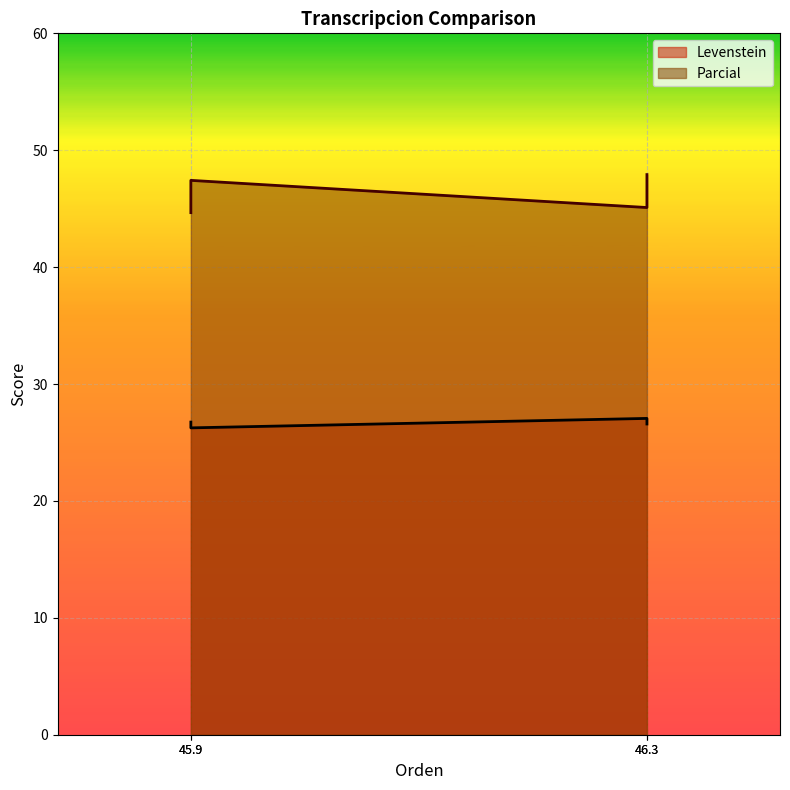

Reading right to left, list all the values displayed in this chart.

Levenstein: 26.6	27.1	26.2	26.7
Parcial: 47.9	45.1	47.4	44.7